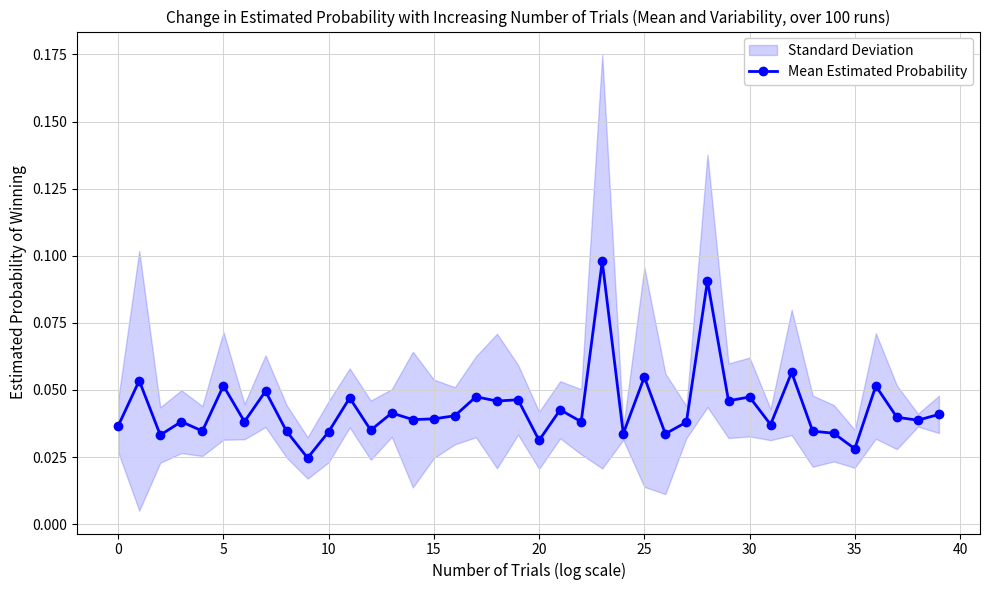

Reading left to right, extract all data points from this chart.

0.0	0.1	0.0	0.0	0.0	0.1	0.0	0.0	0.0	0.0	0.0	0.0	0.0	0.0	0.0	0.0	0.0	0.0	0.0	0.0	0.0	0.0	0.0	0.1	0.0	0.1	0.0	0.0	0.1	0.0	0.0	0.0	0.1	0.0	0.0	0.0	0.1	0.0	0.0	0.0